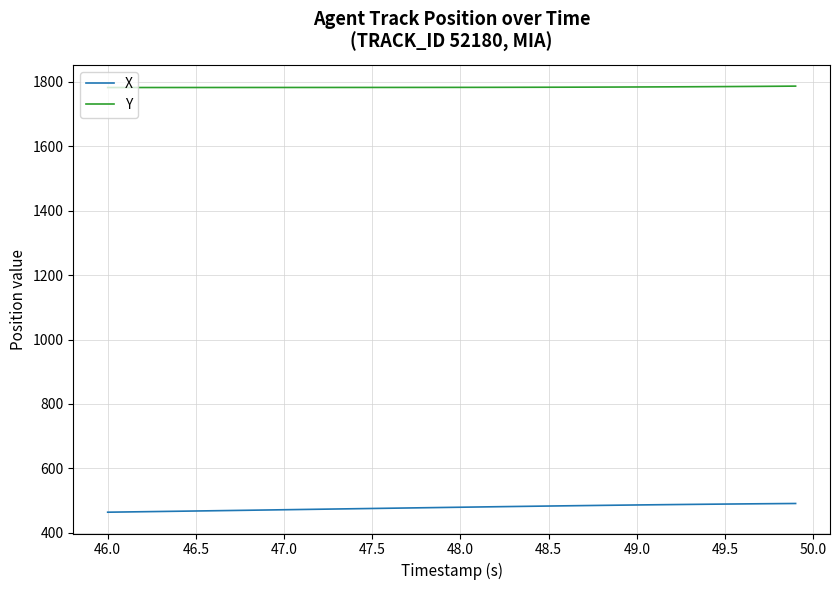

What are all the series names shown in the legend?

X, Y